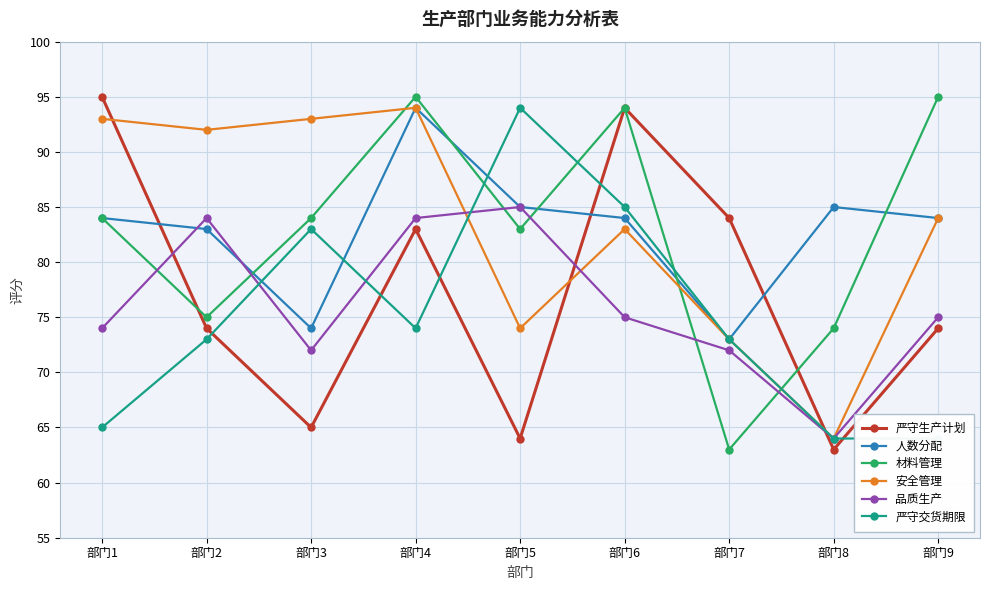

What is the sum of the 安全管理 values at 部门1 and 部门5?

167